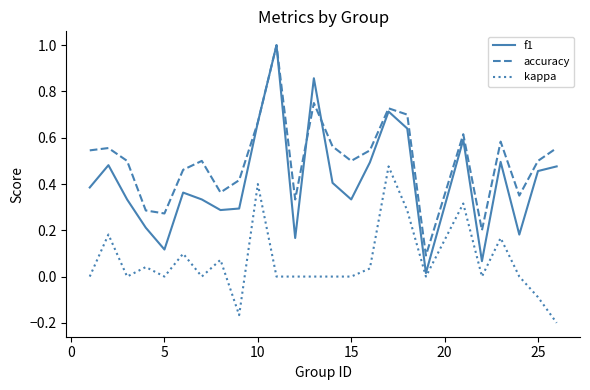

Which series has the largest range (max minus min)?

f1